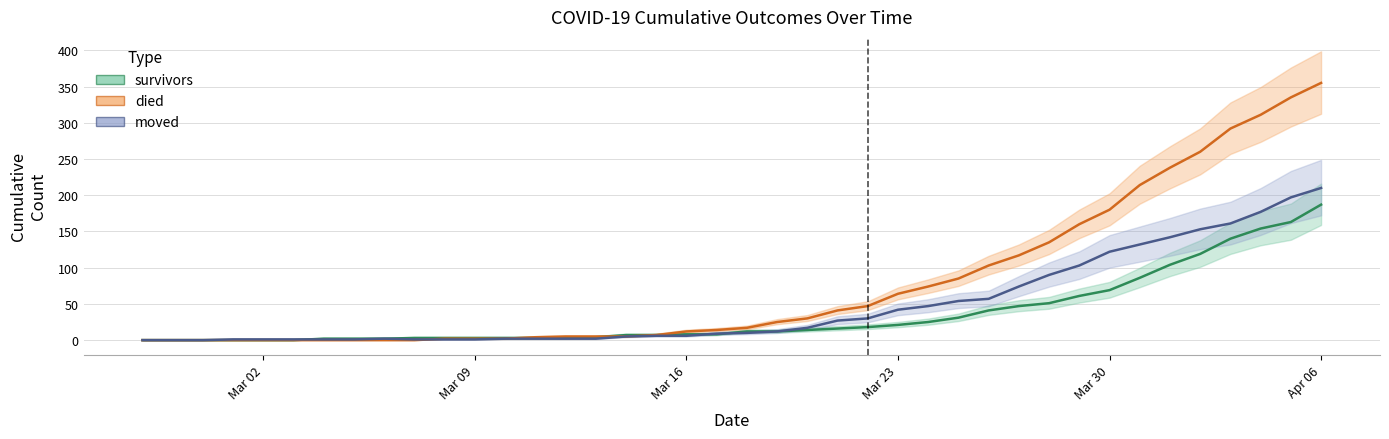

How many values in the died series exceed 17?

19